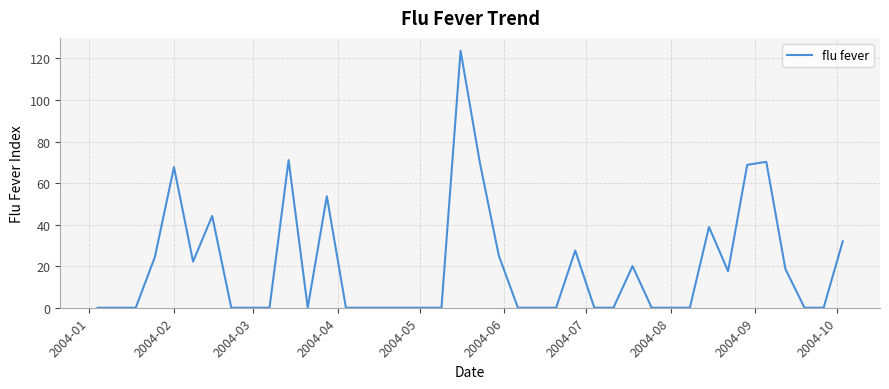

What is the difference between the maximum and minimum values?

123.7